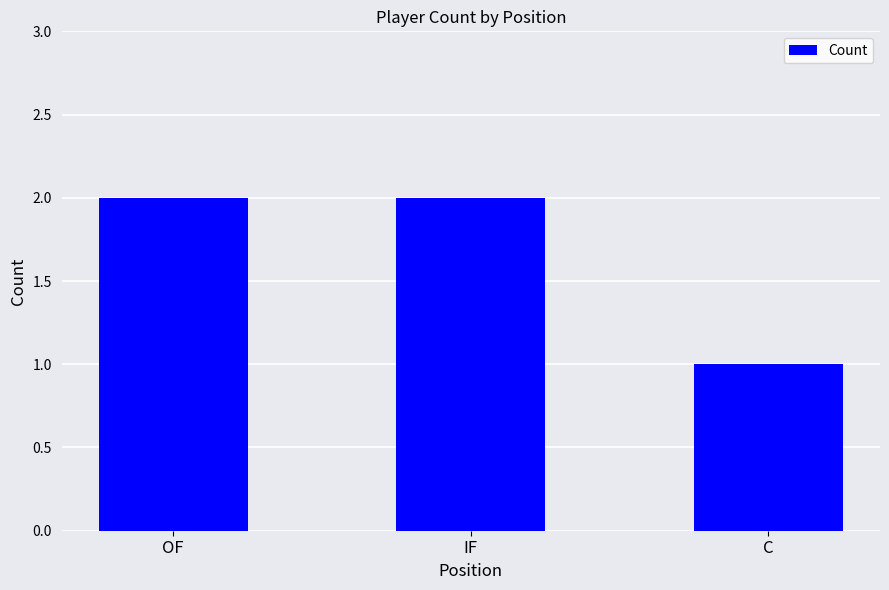

What is the maximum value shown in the chart?

2